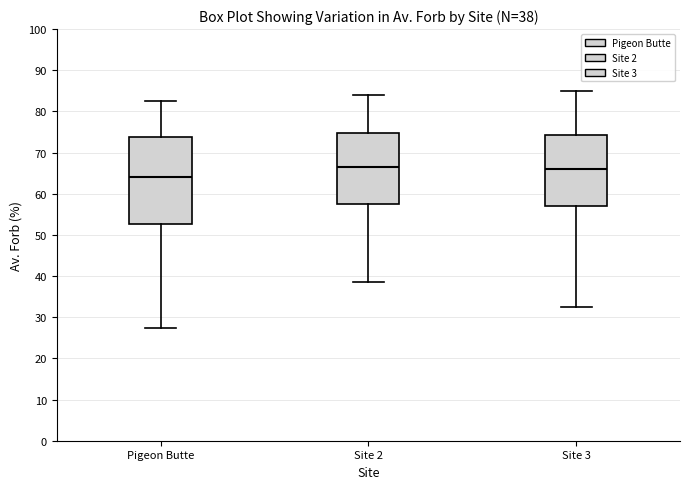

Which box is the tallest, from its lower edge to its upper edge?

Pigeon Butte